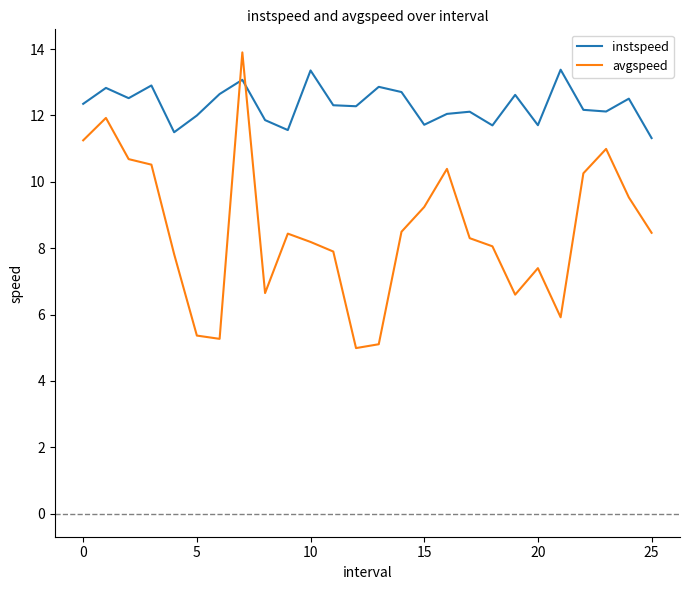

What is the maximum value shown in the chart?

13.9